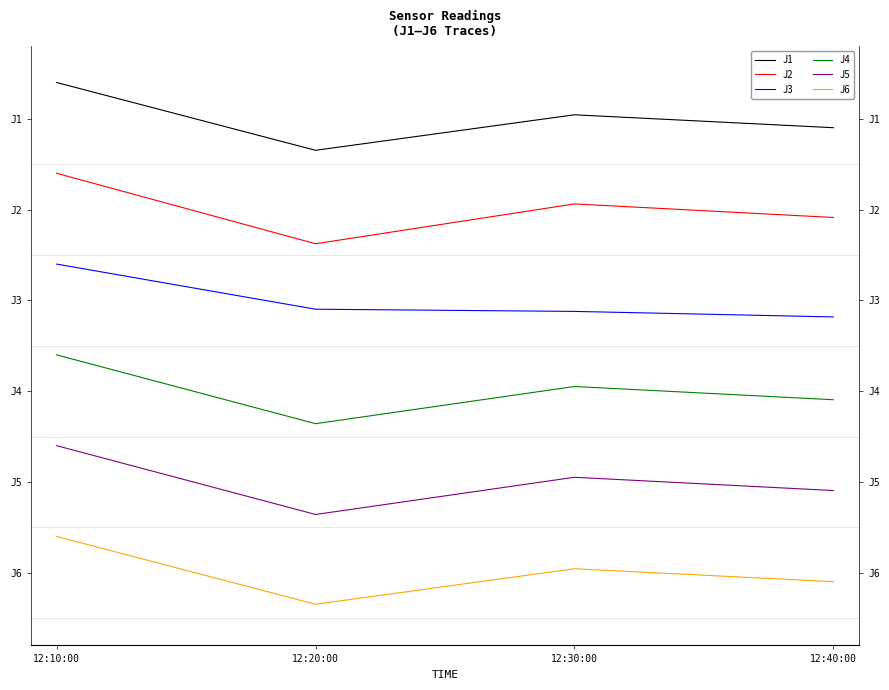

True or false: J3 has a value of 102.0 at 12:10:00.

True